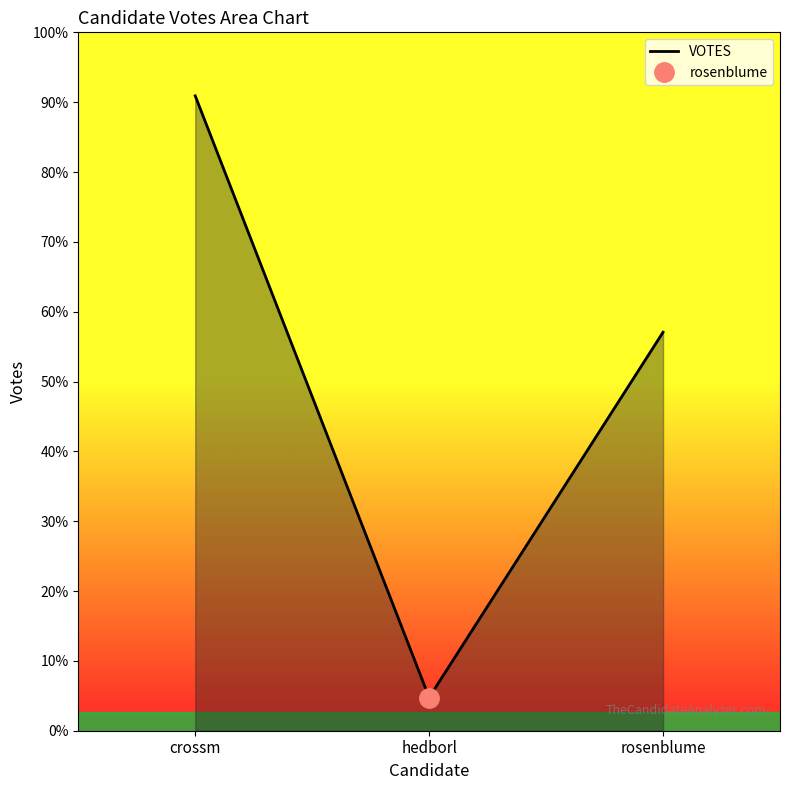

Reading right to left, extract all data points from this chart.

25656	2138	40876